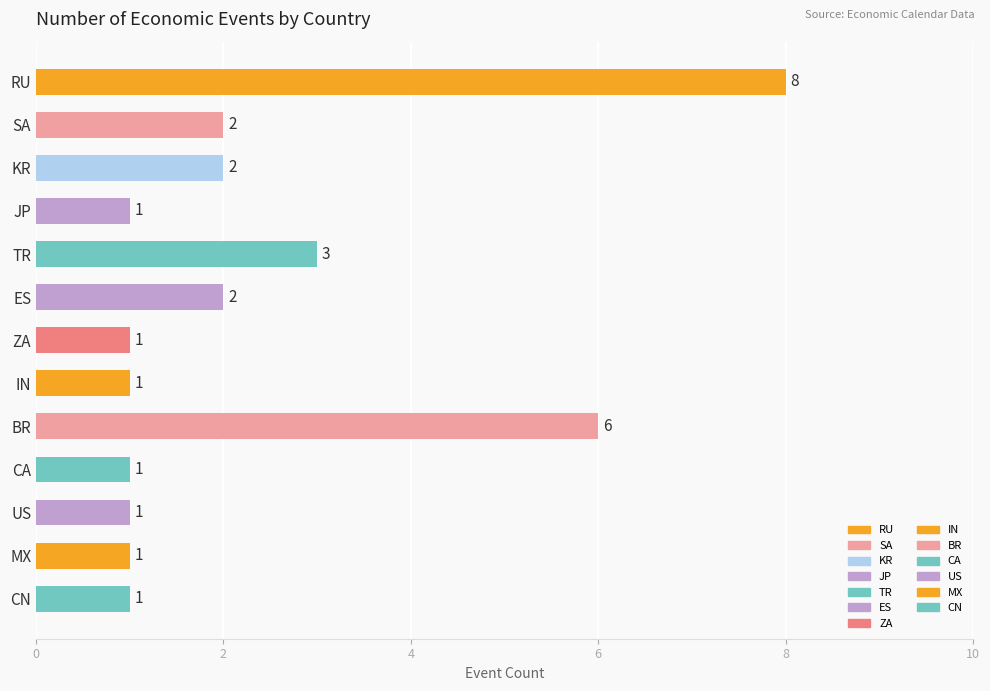

Reading top to bottom, what are all the values shown in this chart?

8	2	2	1	3	2	1	1	6	1	1	1	1